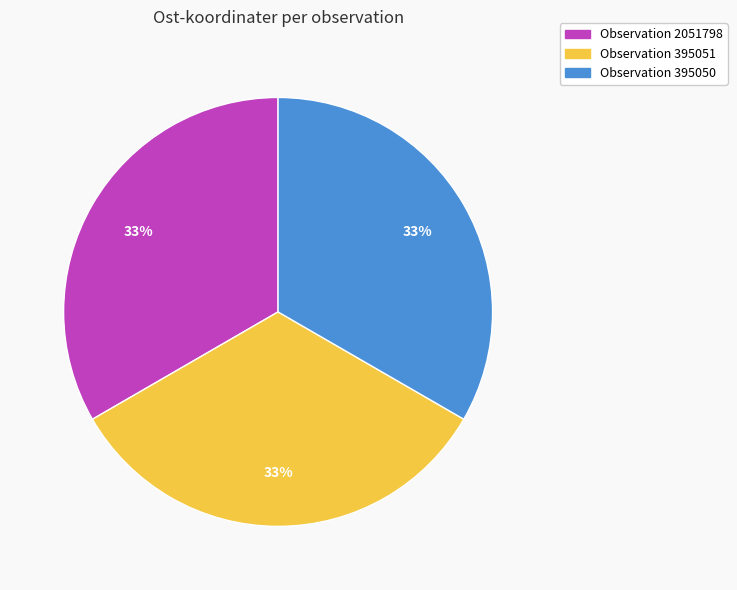

Is there a majority slice in this chart?

No